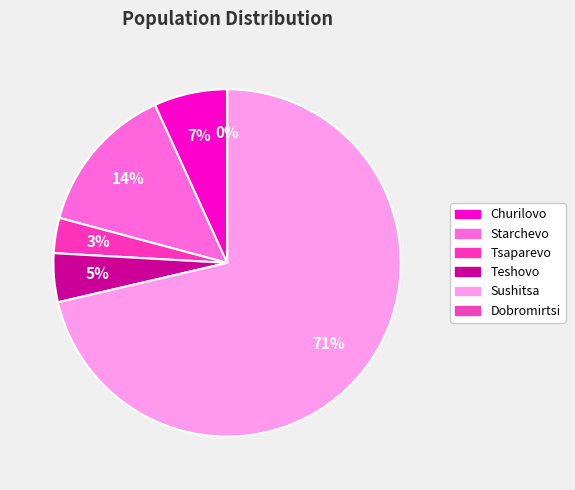

The Teshovo slice represents 1% of the pie. True or false?

False